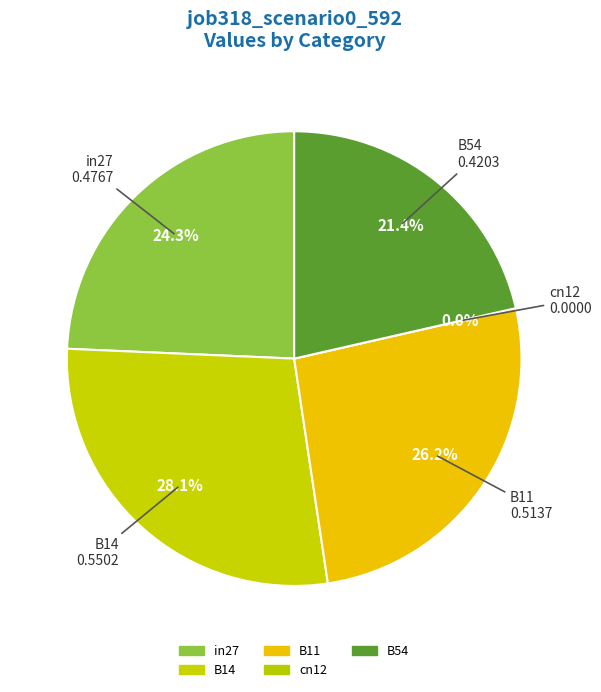

What percentage is the B11 slice, to the nearest percent?

26%